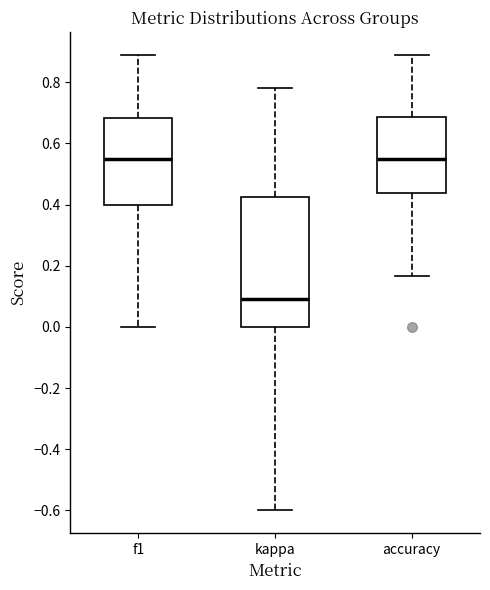

Reading left to right, read every box against the y-axis: the position of its median line, the range the box covers, and the ends of its whiskers. The values are not printed on the chart, so give them approximately, as read against the axis.

f1: median 0.54, box 0.40 to 0.68, whiskers 0.00 to 0.88
kappa: median 0.10, box 0.00 to 0.42, whiskers -0.60 to 0.78
accuracy: median 0.54, box 0.44 to 0.68, whiskers 0.16 to 0.88